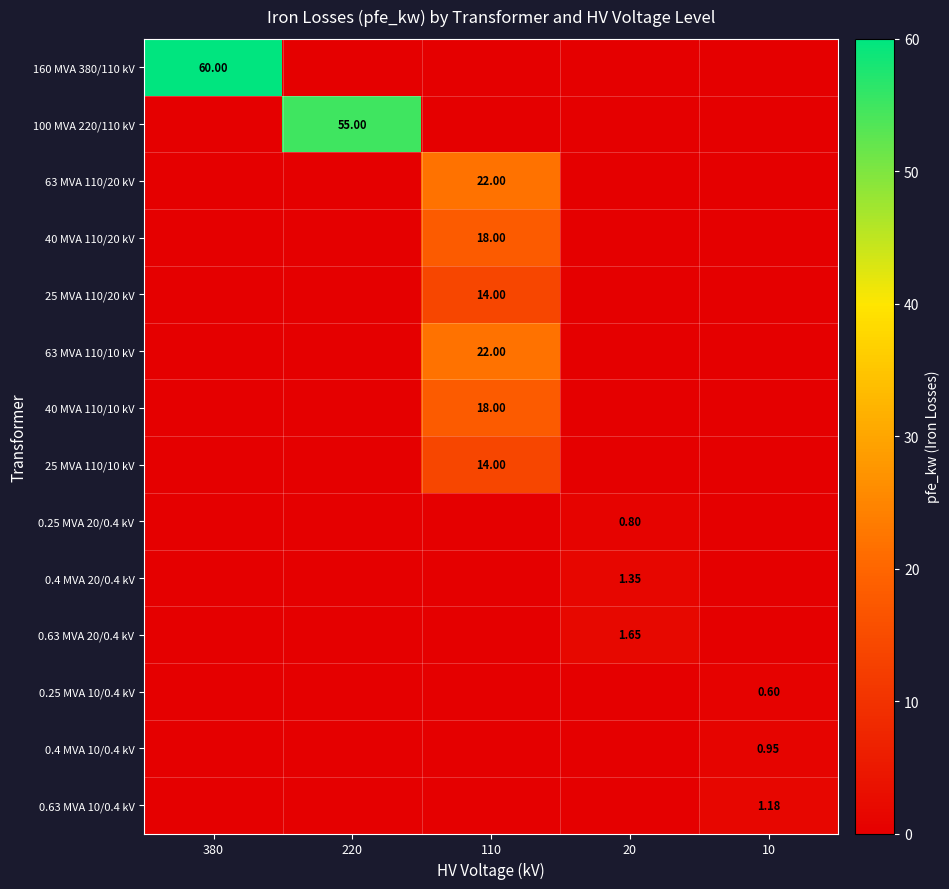

List the series in order of their peak value, lowest first.

0.25 MVA 10/0.4 kV, 0.25 MVA 20/0.4 kV, 0.4 MVA 10/0.4 kV, 0.63 MVA 10/0.4 kV, 0.4 MVA 20/0.4 kV, 0.63 MVA 20/0.4 kV, 25 MVA 110/20 kV, 25 MVA 110/10 kV, 40 MVA 110/20 kV, 40 MVA 110/10 kV, 63 MVA 110/20 kV, 63 MVA 110/10 kV, 100 MVA 220/110 kV, 160 MVA 380/110 kV